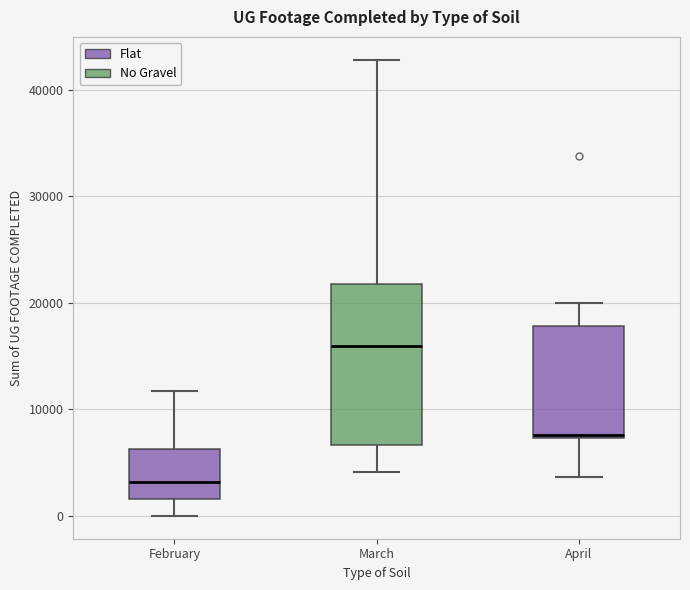

Where does the upper whisker of the box for February end on the y-axis? The values are not printed on the chart, so give them approximately, as read against the axis.

12000